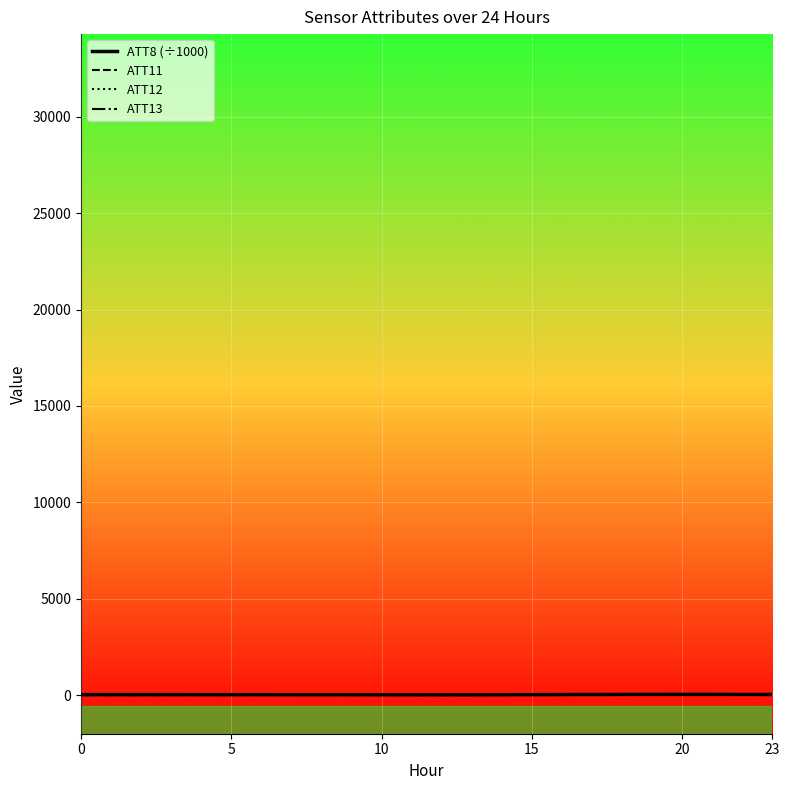

What is the difference between the second highest and minimum values in the ATT11 series?

10.4